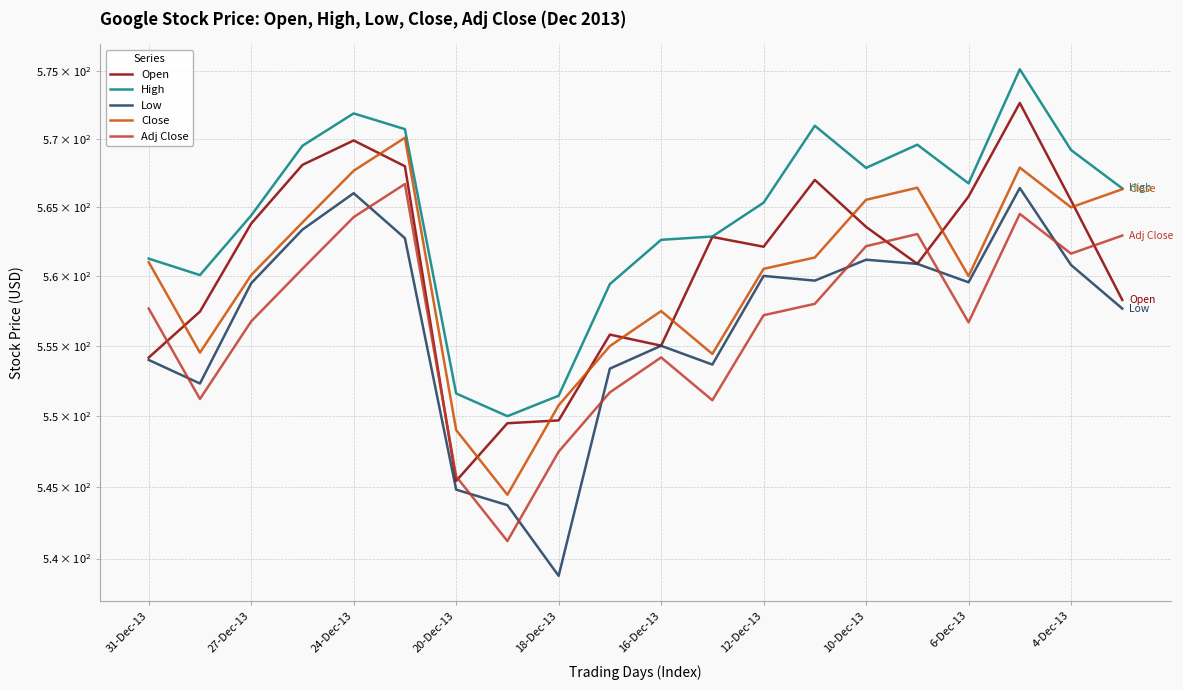

What is the label of the 18th point from the right?

27-Dec-13